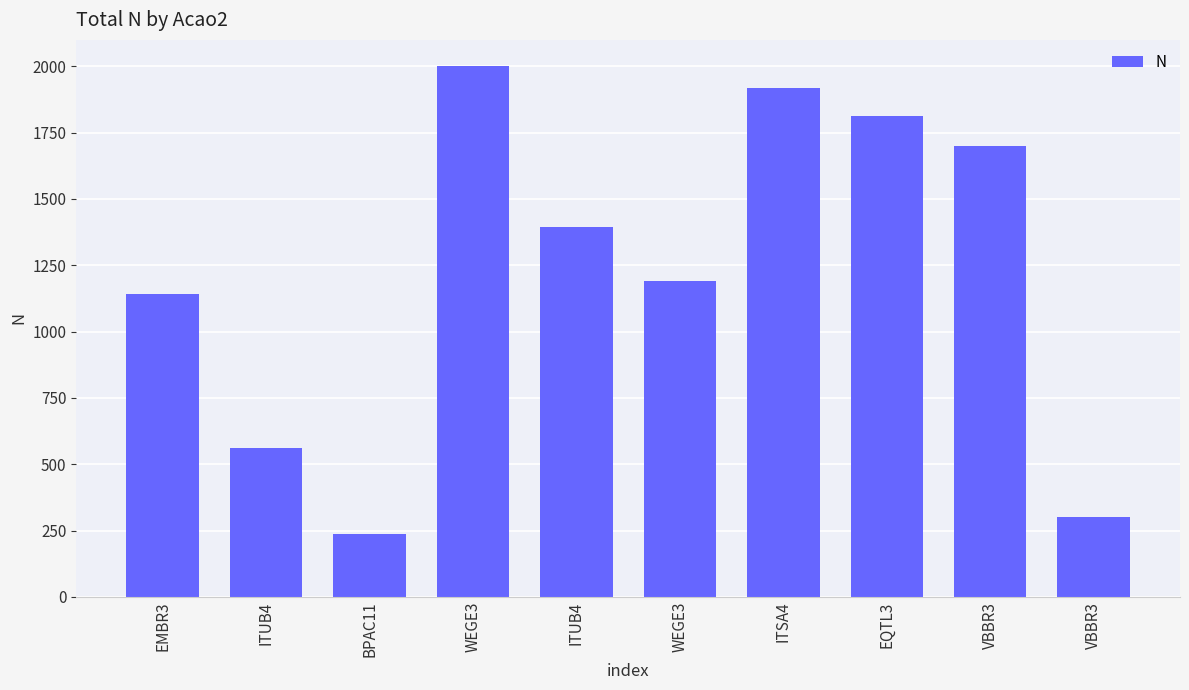

Reading left to right, what are all the values shown in this chart?

EMBR3=1142	ITUB4=562	BPAC11=238	WEGE3=1999	ITUB4=1394	WEGE3=1189	ITSA4=1918	EQTL3=1811	VBBR3=1700	VBBR3=303